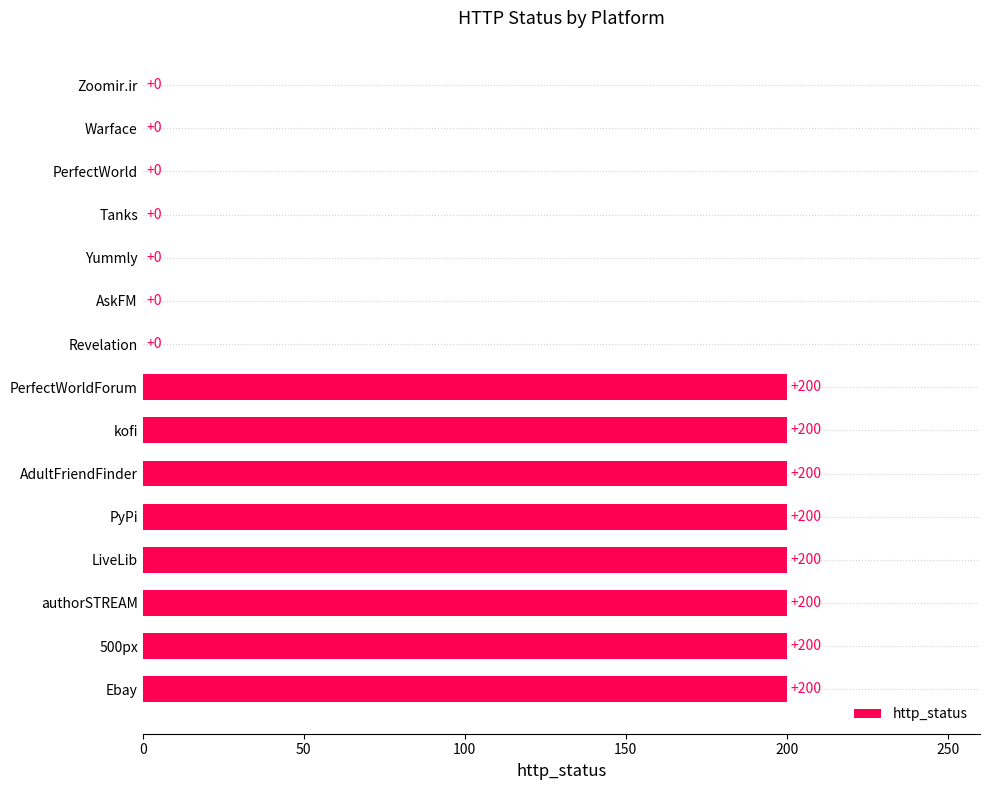

How many values are above zero?

8